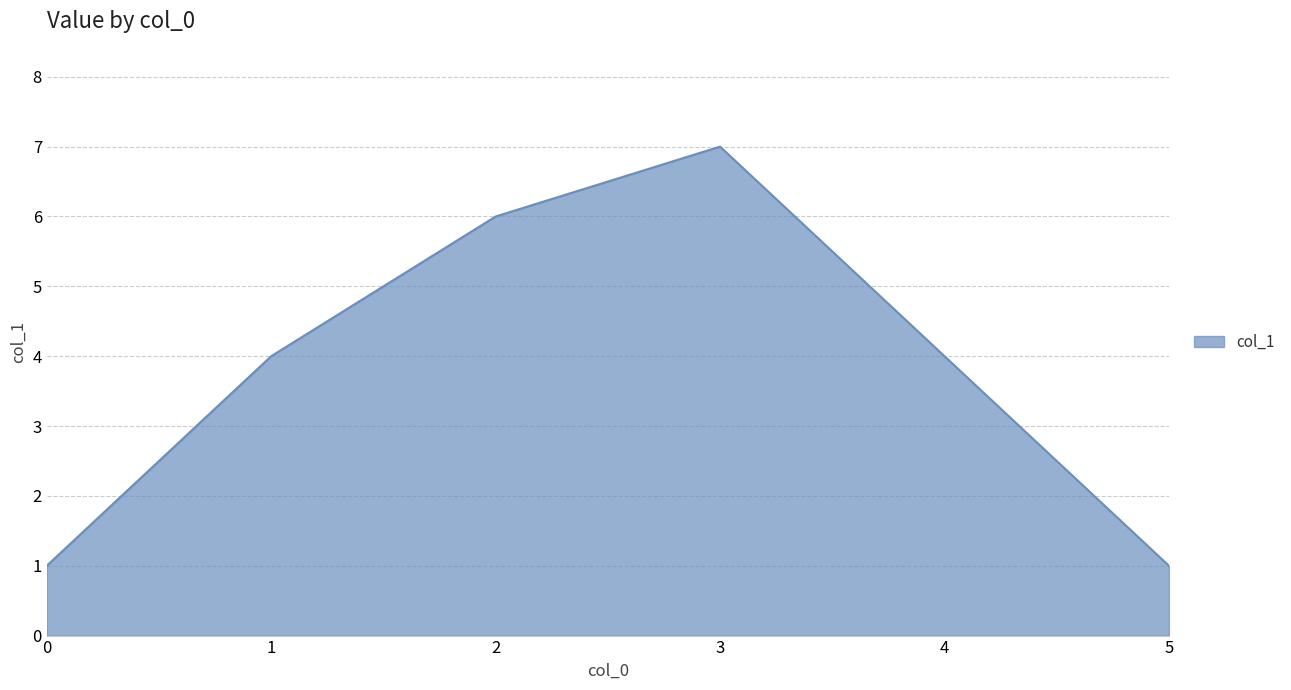

Does the chart have visible grid lines?

Yes